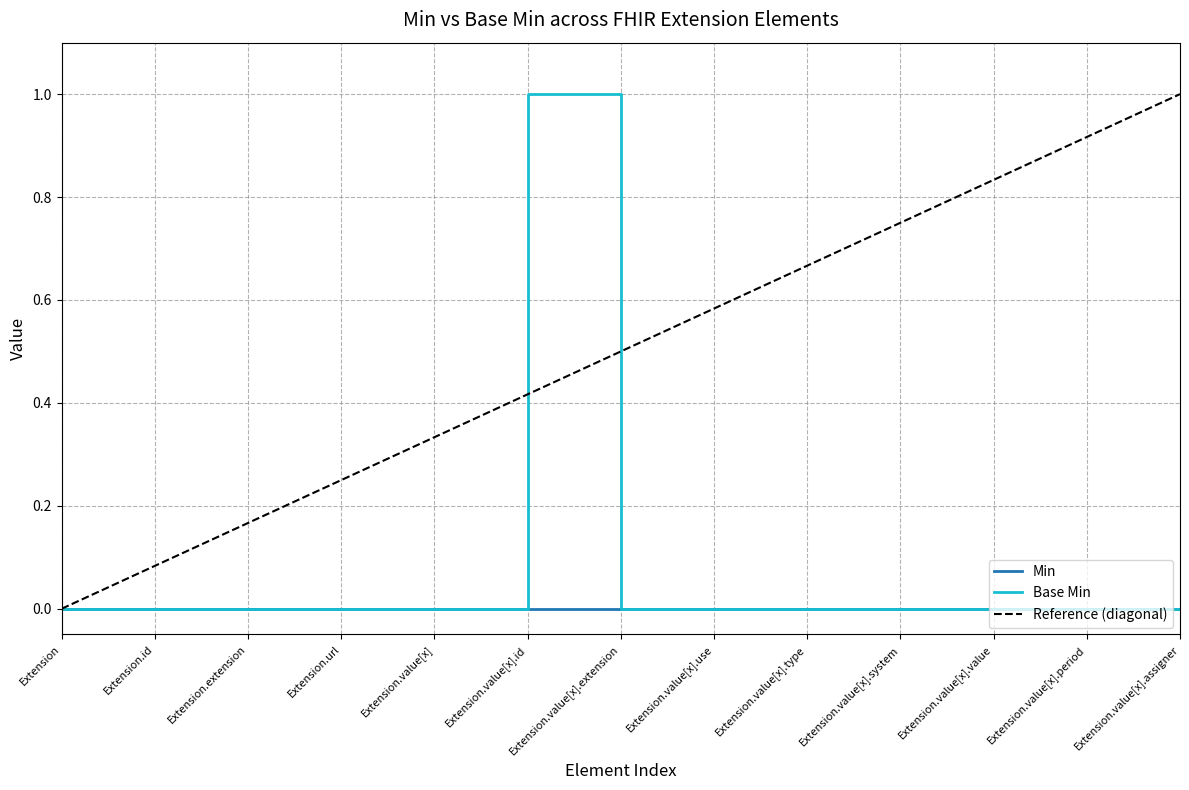

Reading left to right, what are all the values shown in this chart?

0	0	0	0	0	1	0	0	0	0	0	0	0